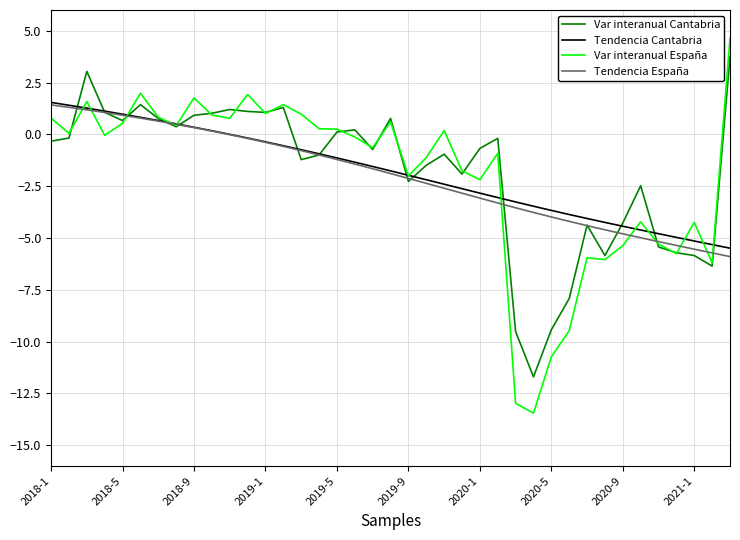

What is the highest value of the Tendencia España series?

1.4